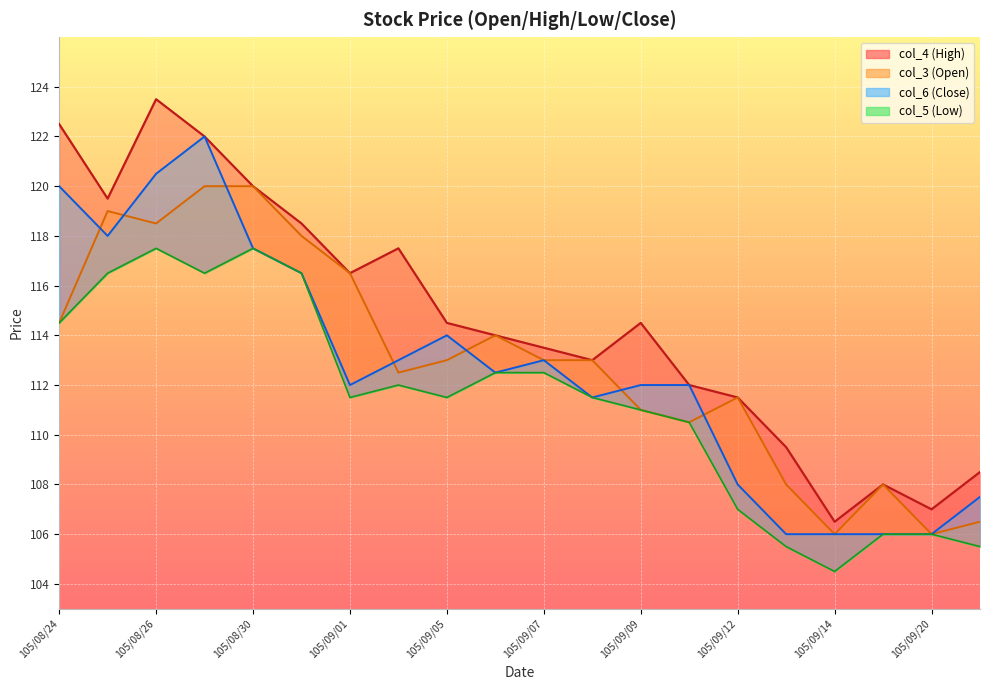

Reading left to right, list all the values displayed in this chart.

col_3: 105/08/24=114.5	105/08/25=119.0	105/08/26=118.5	105/08/29=120.0	105/08/30=120.0	105/08/31=118.0	105/09/01=116.5	105/09/02=112.5	105/09/05=113.0	105/09/06=114.0	105/09/07=113.0	105/09/08=113.0	105/09/09=111.0	105/09/10=110.5	105/09/12=111.5	105/09/13=108.0	105/09/14=106.0	105/09/19=108.0	105/09/20=106.0	105/09/21=106.5
col_4: 105/08/24=122.5	105/08/25=119.5	105/08/26=123.5	105/08/29=122.0	105/08/30=120.0	105/08/31=118.5	105/09/01=116.5	105/09/02=117.5	105/09/05=114.5	105/09/06=114.0	105/09/07=113.5	105/09/08=113.0	105/09/09=114.5	105/09/10=112.0	105/09/12=111.5	105/09/13=109.5	105/09/14=106.5	105/09/19=108.0	105/09/20=107.0	105/09/21=108.5
col_5: 105/08/24=114.5	105/08/25=116.5	105/08/26=117.5	105/08/29=116.5	105/08/30=117.5	105/08/31=116.5	105/09/01=111.5	105/09/02=112.0	105/09/05=111.5	105/09/06=112.5	105/09/07=112.5	105/09/08=111.5	105/09/09=111.0	105/09/10=110.5	105/09/12=107.0	105/09/13=105.5	105/09/14=104.5	105/09/19=106.0	105/09/20=106.0	105/09/21=105.5
col_6: 105/08/24=120.0	105/08/25=118.0	105/08/26=120.5	105/08/29=122.0	105/08/30=117.5	105/08/31=116.5	105/09/01=112.0	105/09/02=113.0	105/09/05=114.0	105/09/06=112.5	105/09/07=113.0	105/09/08=111.5	105/09/09=112.0	105/09/10=112.0	105/09/12=108.0	105/09/13=106.0	105/09/14=106.0	105/09/19=106.0	105/09/20=106.0	105/09/21=107.5